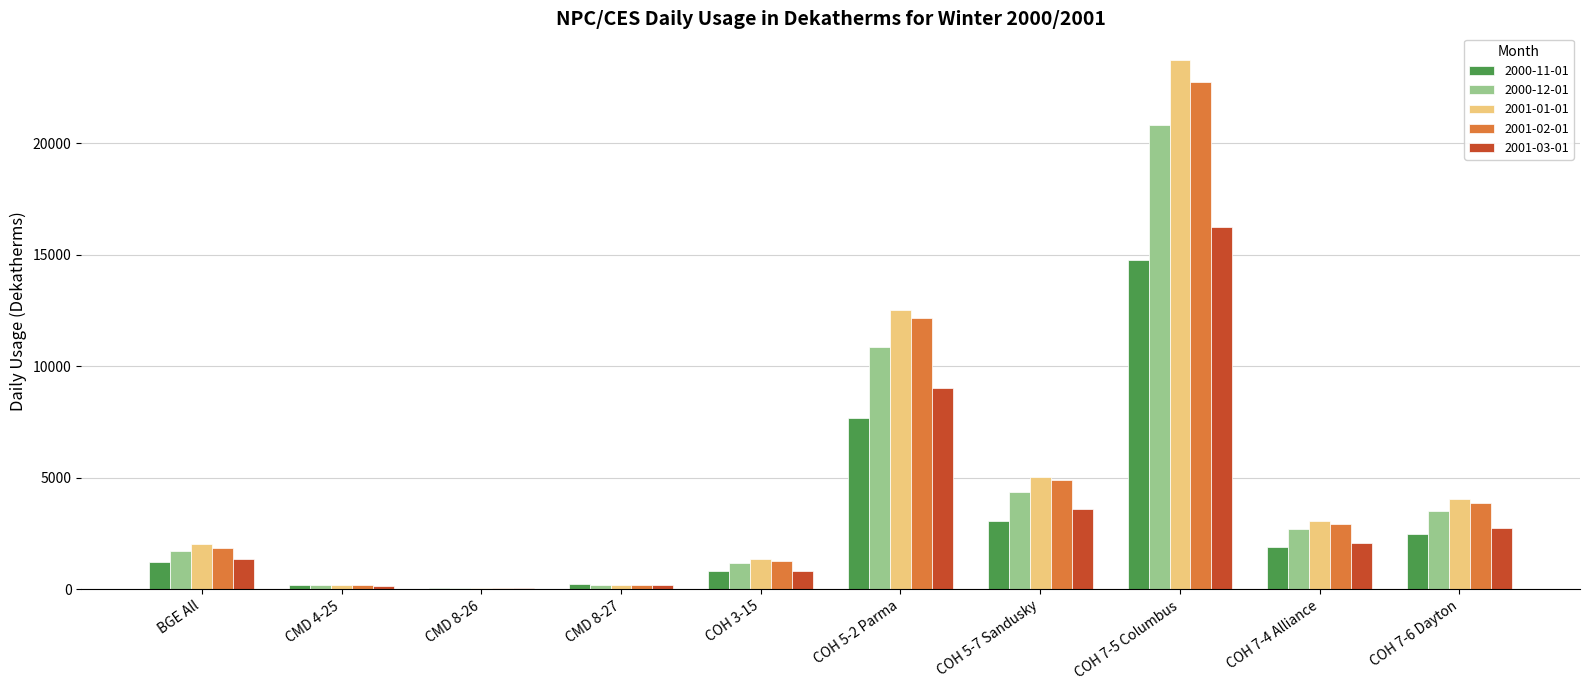

How many categories are shown in the chart?

10